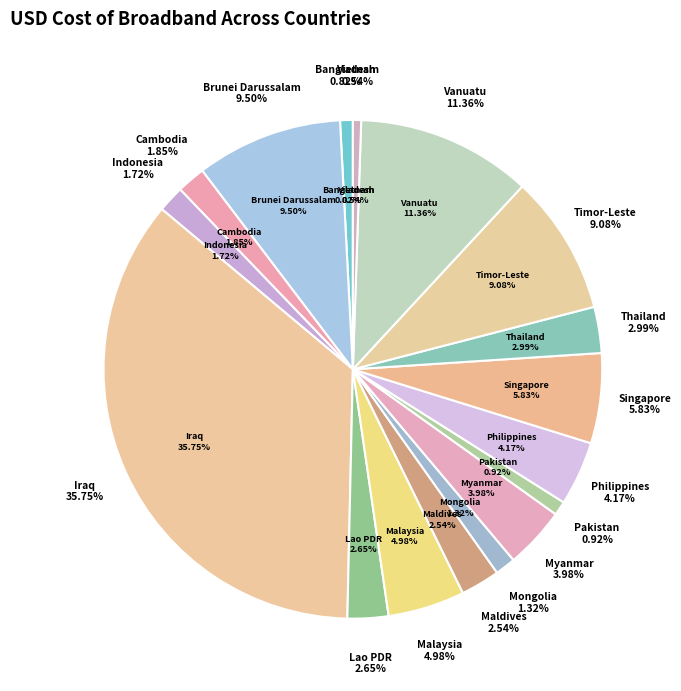

True or false: Lao PDR accounts for 16% of the total.

False